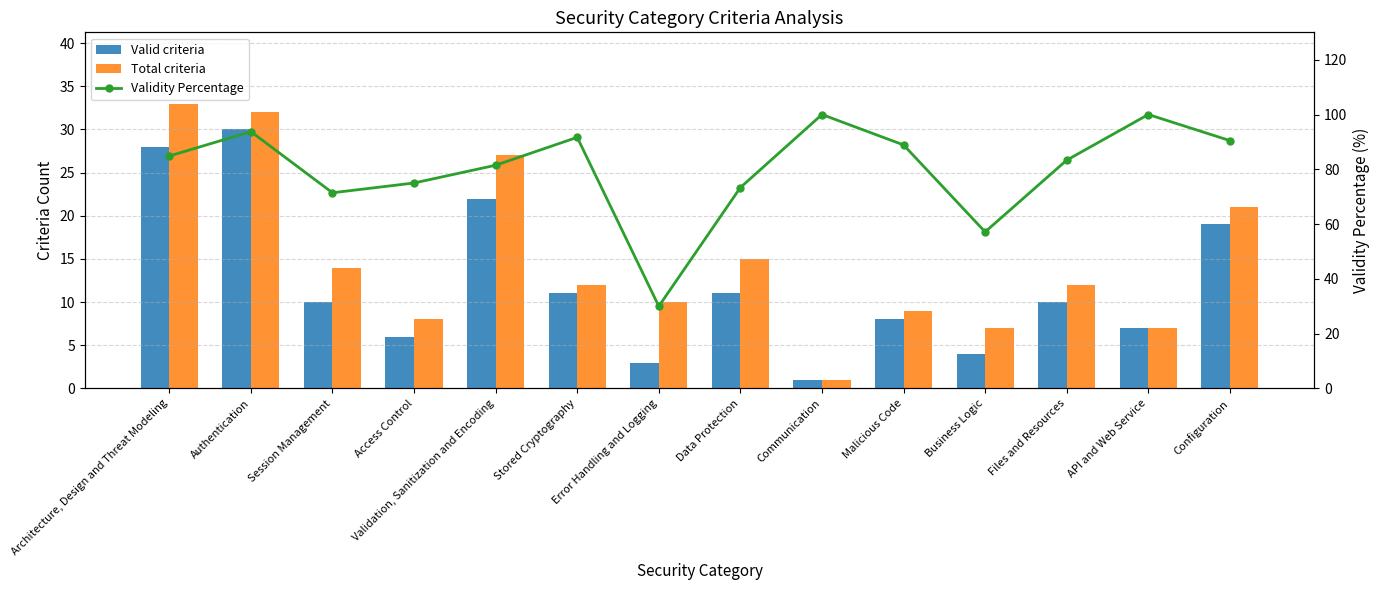

What value does the Total criteria series have at Stored Cryptography?

12.0